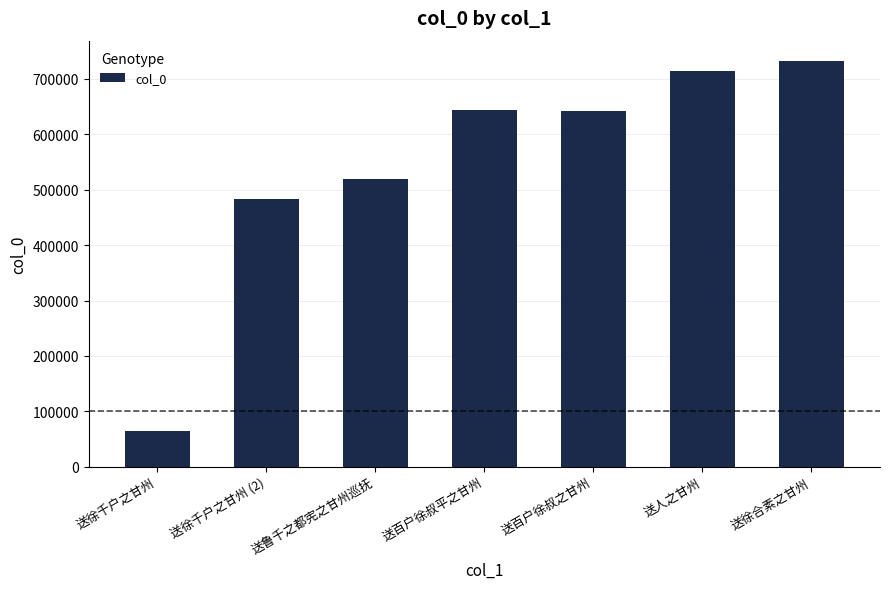

How many data points are less than 642764?

3